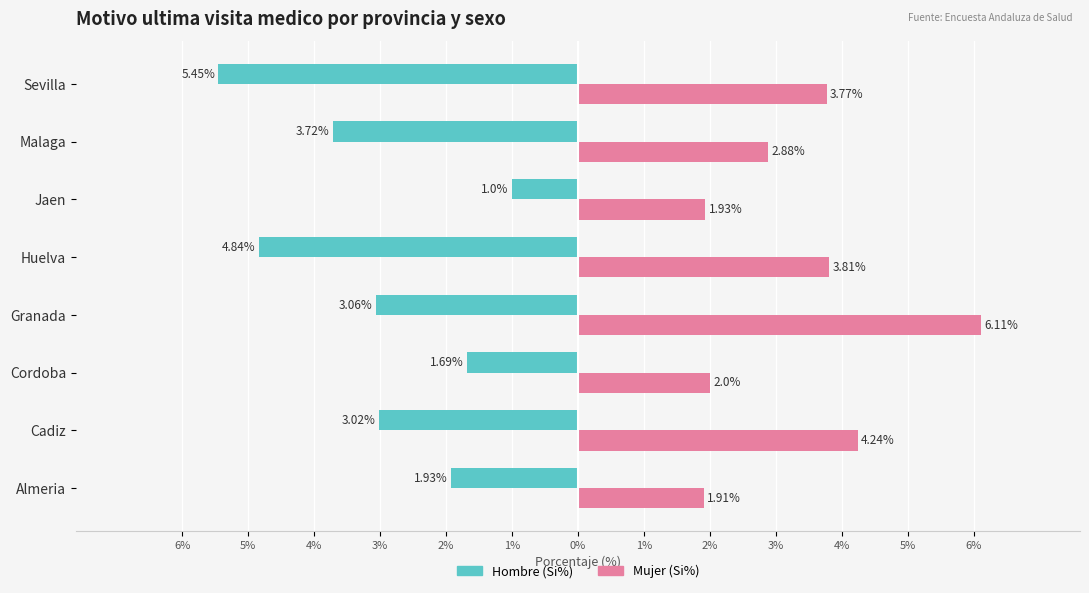

What is the difference between the maximum and minimum values in the Hombre (Si%) series?

4.5